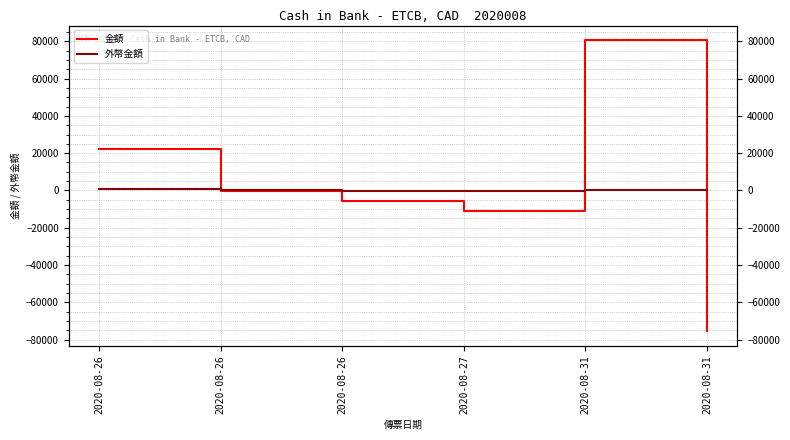

What are all the series names shown in the legend?

金額, 外幣金額